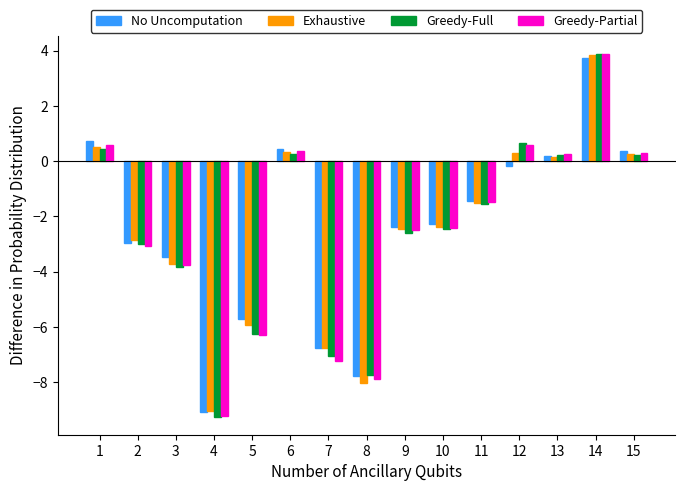

Does the chart contain any negative values?

Yes